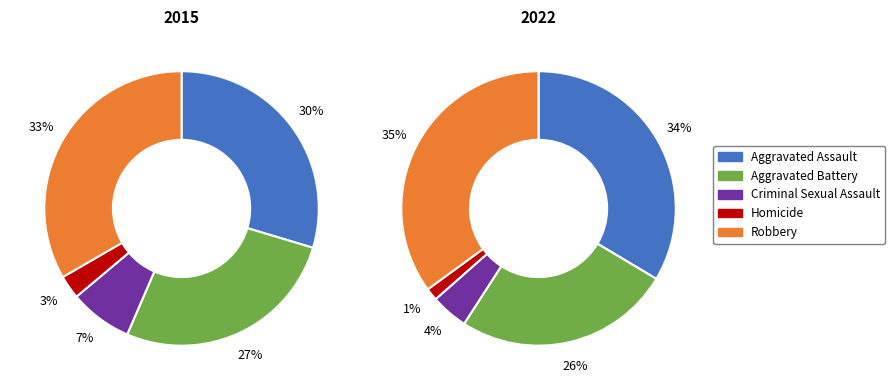

What is the largest slice in the pie chart?

Robbery